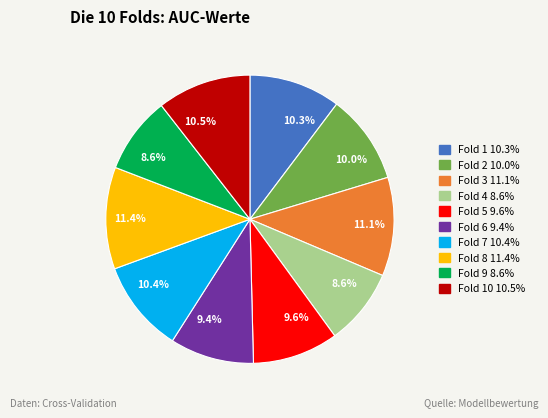

Is there any slice that represents more than half of the pie?

No